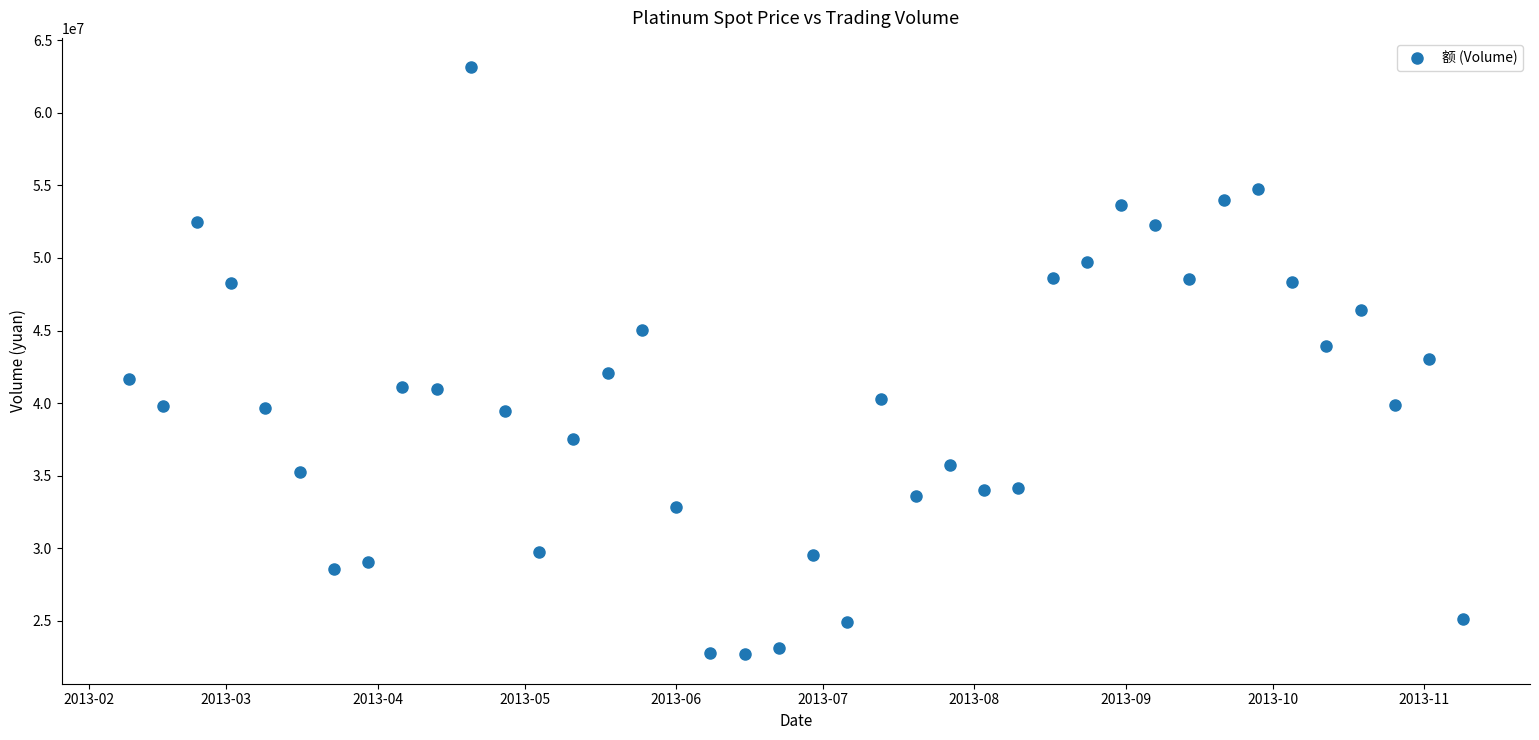

What is the range of Y values (max minus min)?

40451508